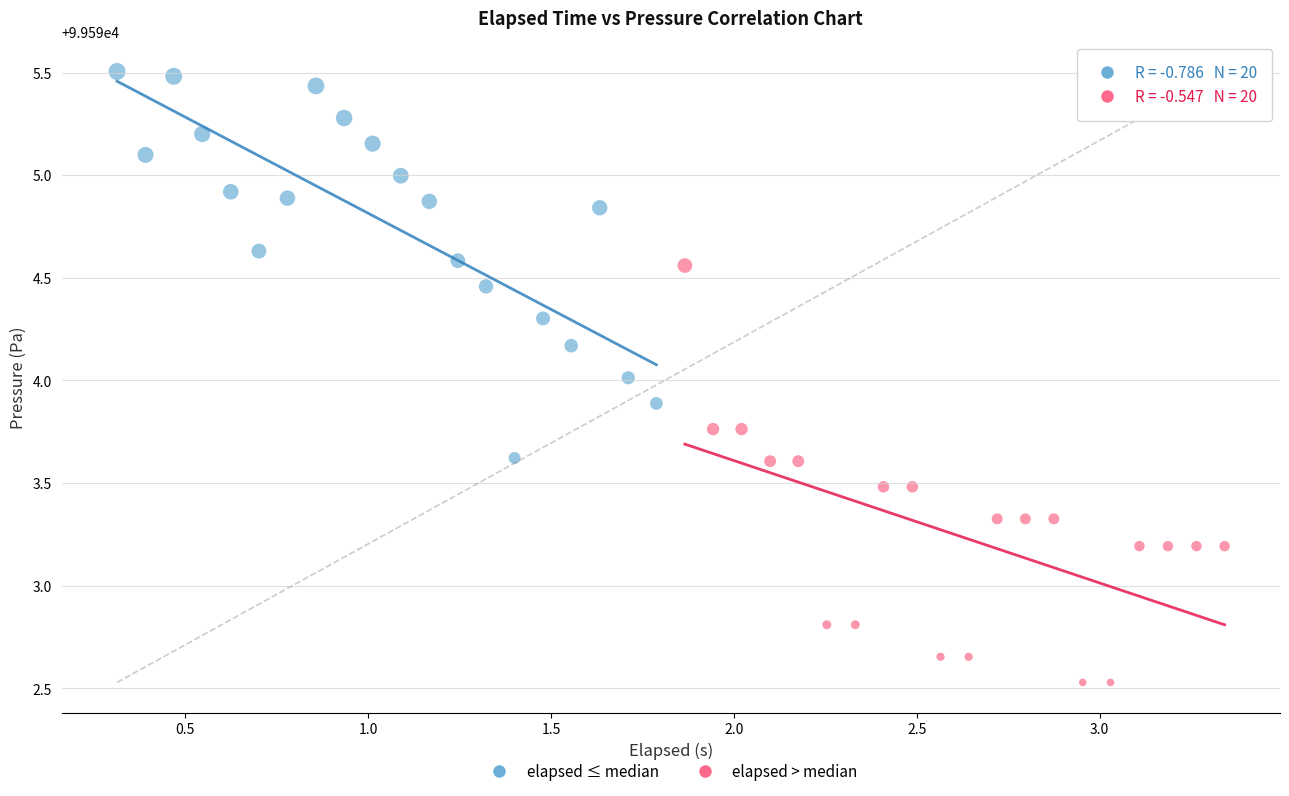

What are all the series names shown in the legend?

elapsed ≤ median, elapsed > median